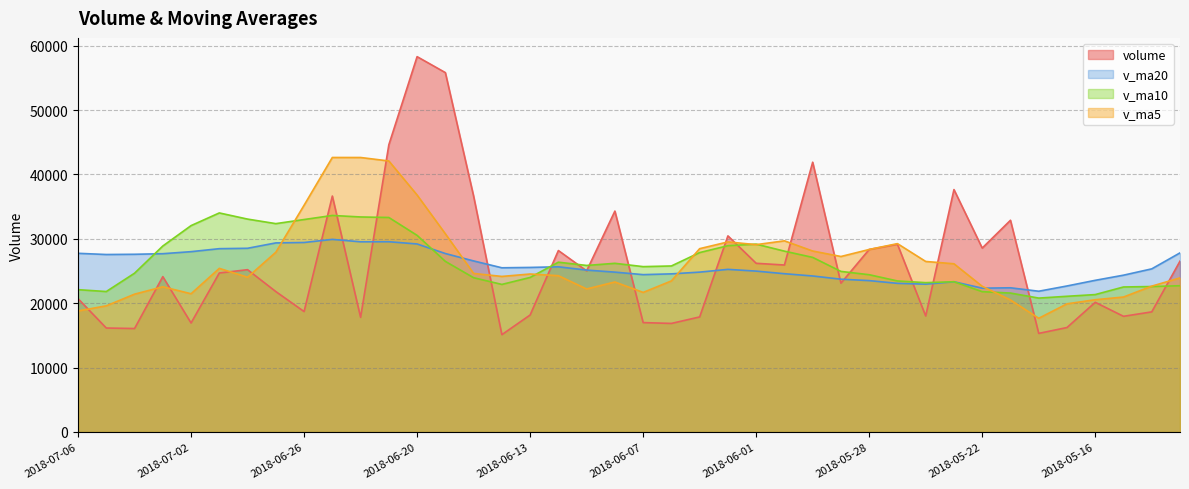

True or false: v_ma5 and v_ma20 intersect in this chart.

True